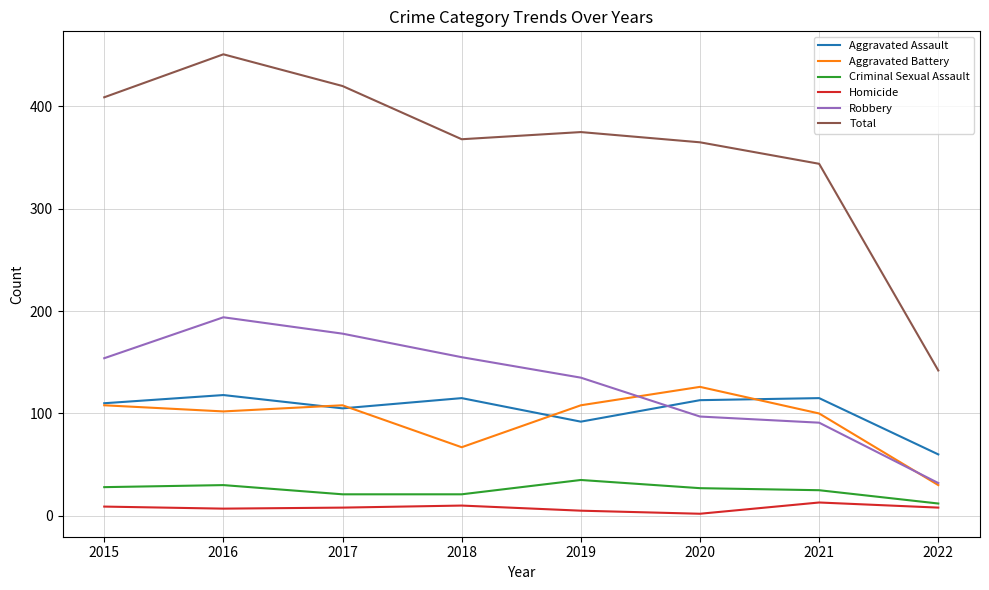

The value of Criminal Sexual Assault at 2015 is 7. True or false?

False